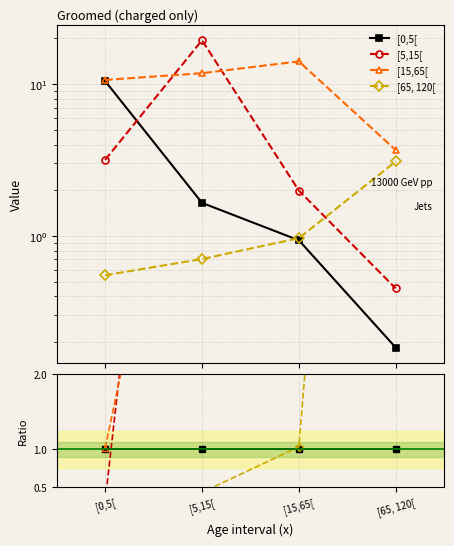

True or false: [15,65[ has a value of 9.0 at [15,65[.

False